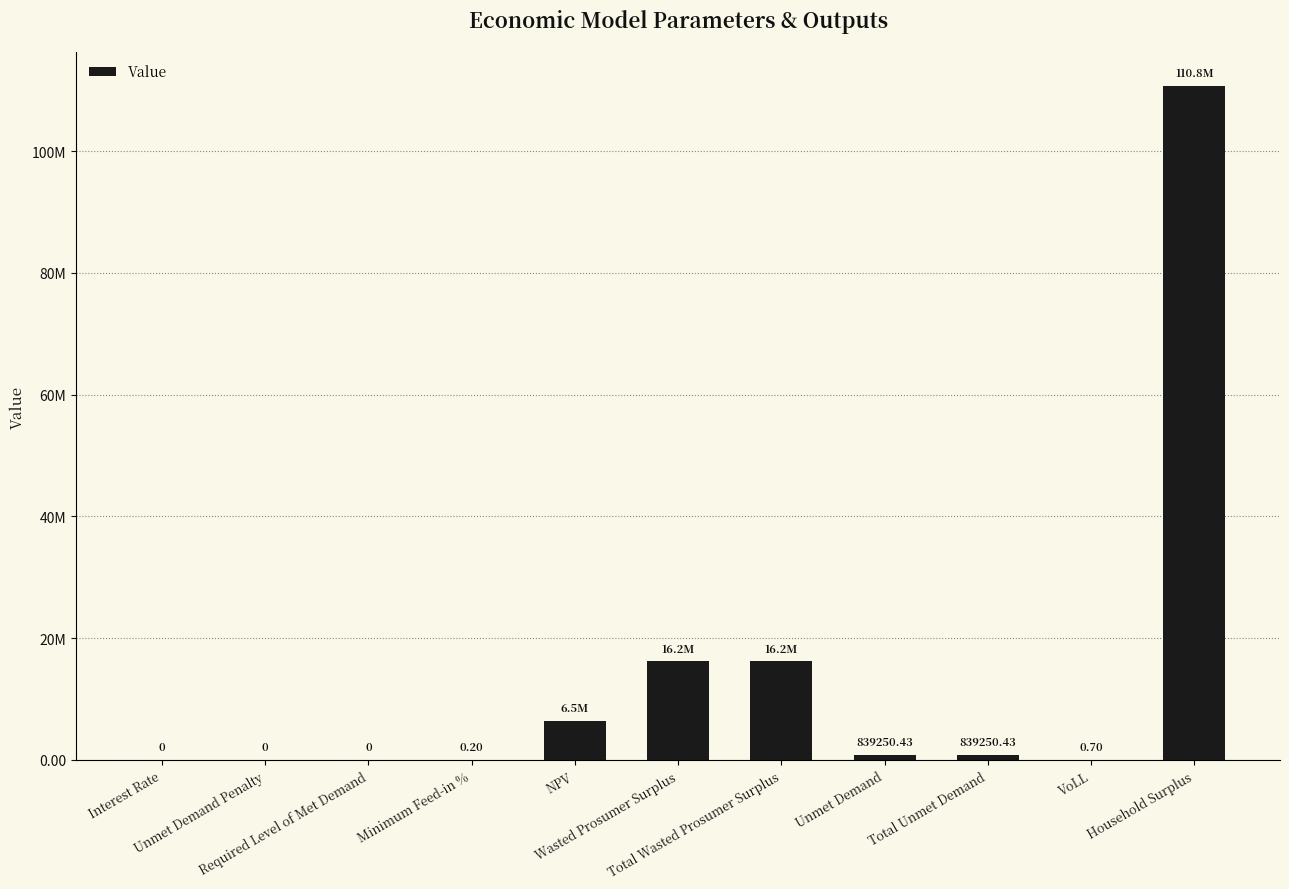

What is the sum of the values at NPV and Total Wasted Prosumer Surplus?

22660995.2